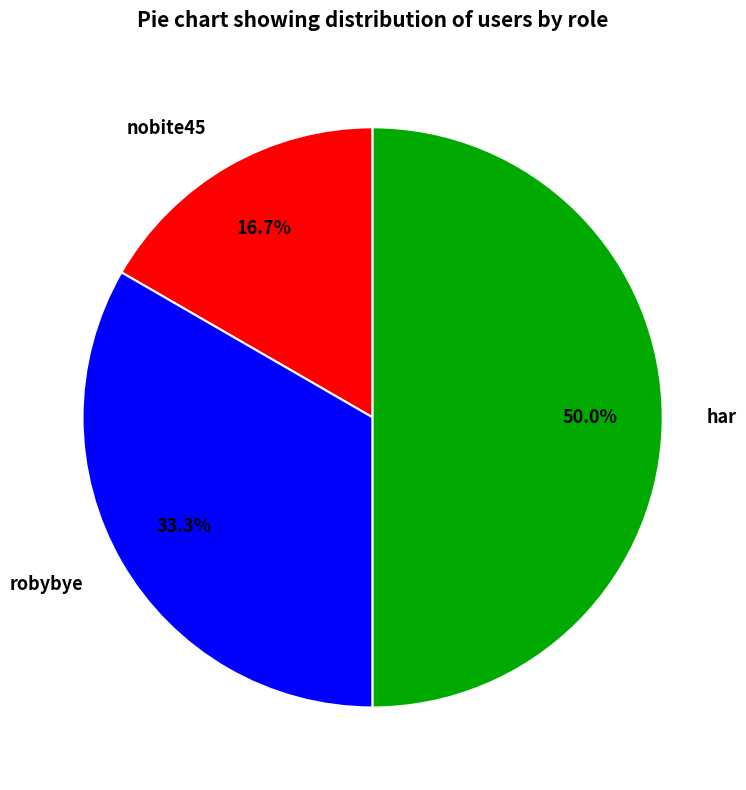

Does robybye account for over 50% of the chart?

No